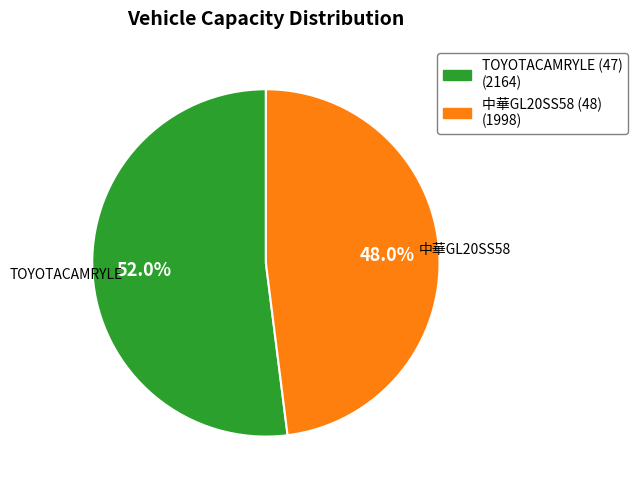

Does any single category account for the majority?

Yes